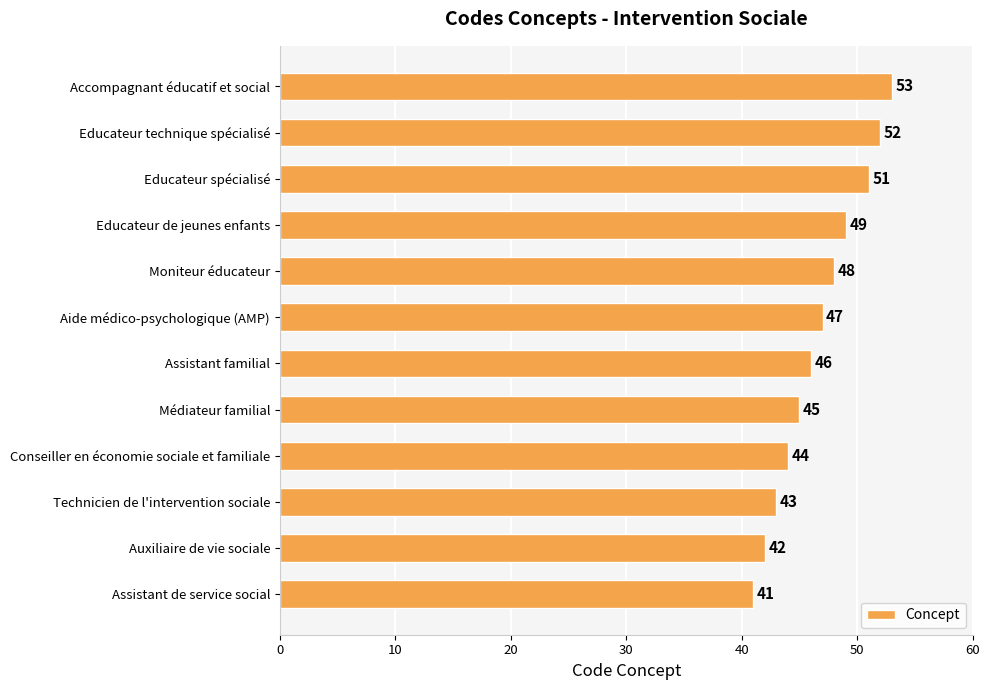

How many data points does each series have?

12